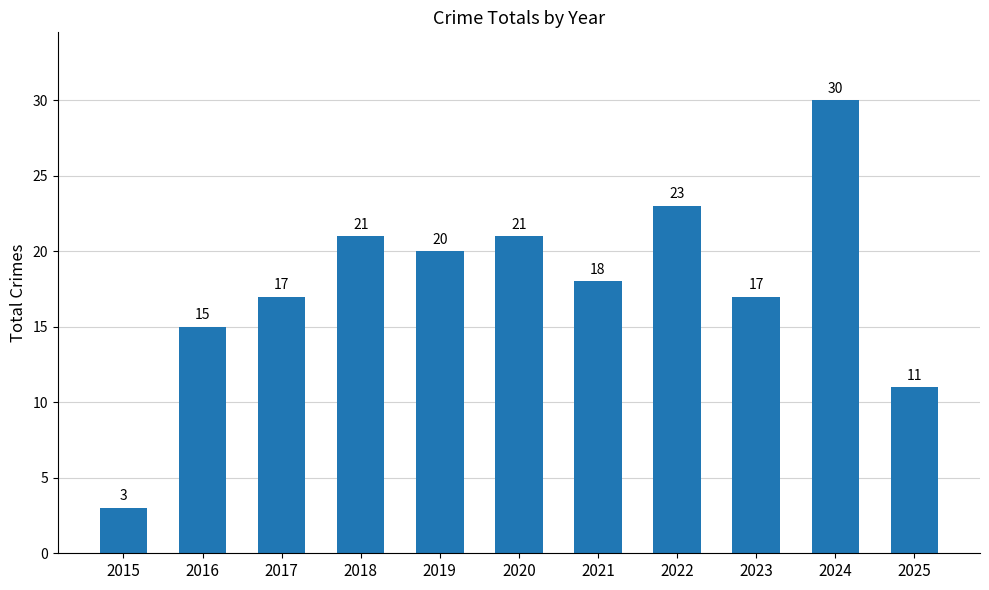

What is the value of the 7th bar from the left?

18